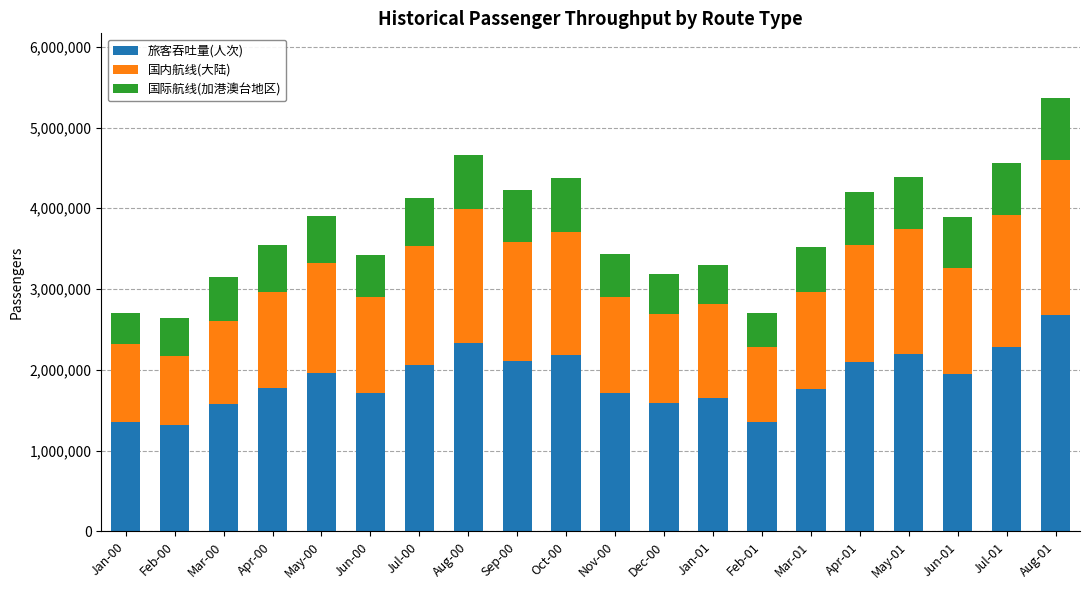

What is the highest value of the 旅客吞吐量(人次) series?

2680866